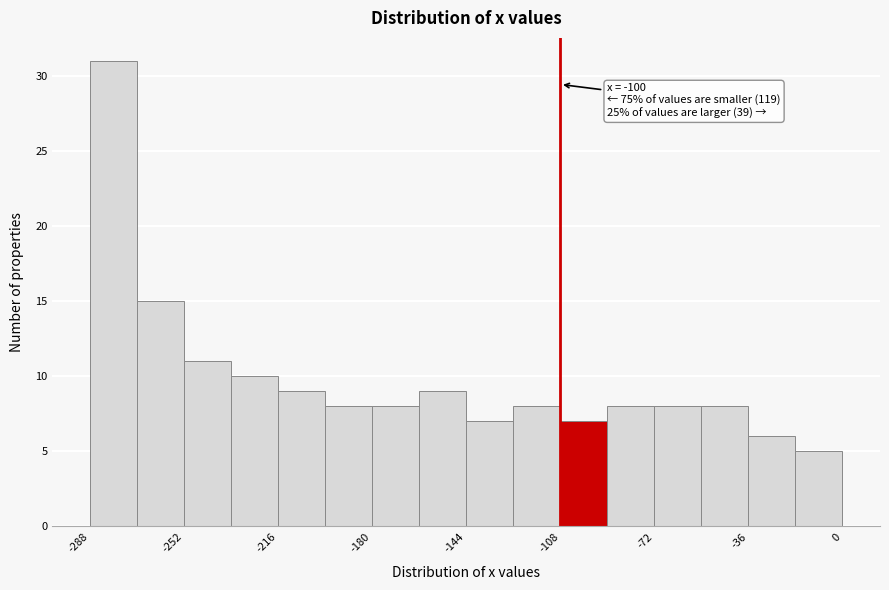

Around what value on the x-axis is the tallest bar? Give the approximate position of its centre, as read against the axis.

-280